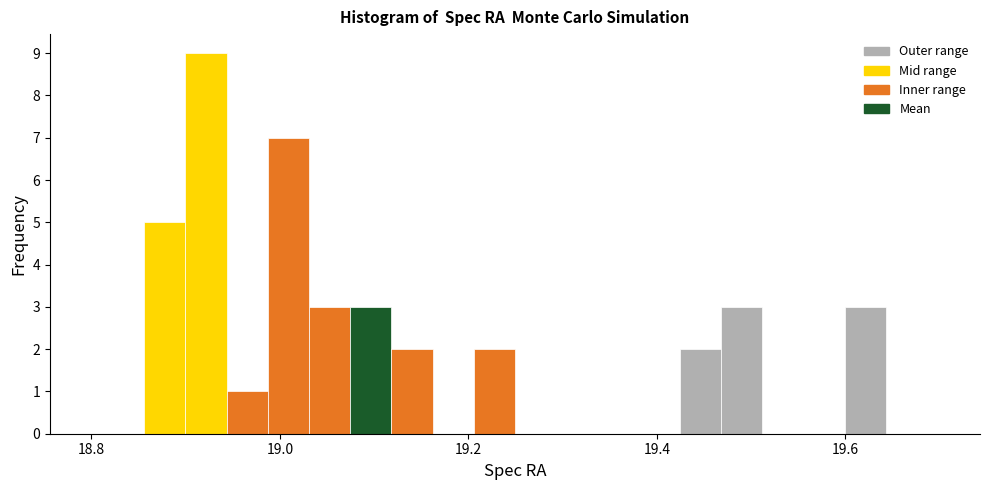

Read against the x-axis, roughly where is the centre of the tallest bar?

18.92